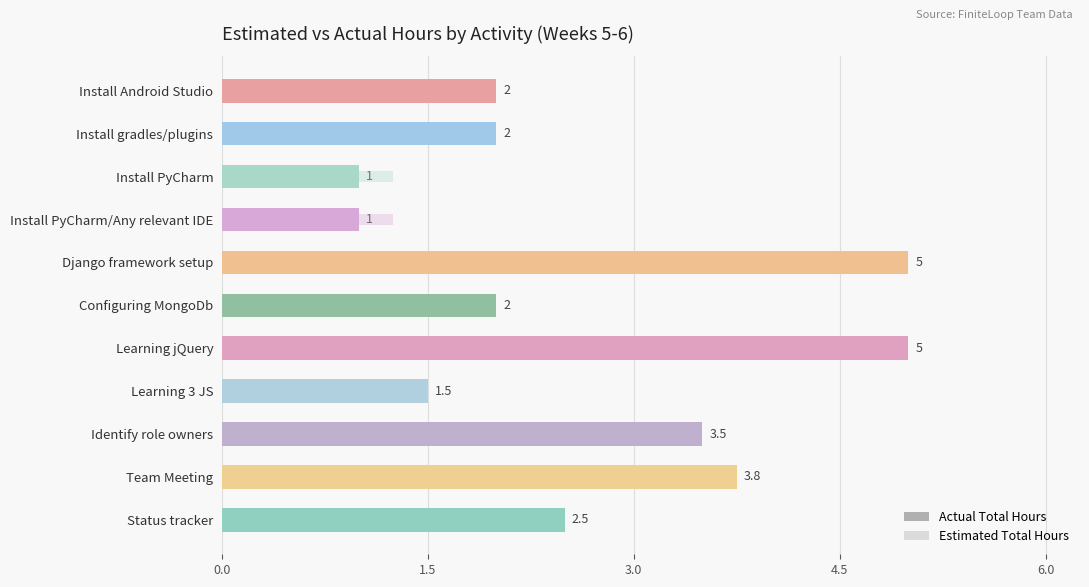

Are the bars horizontal?

Yes